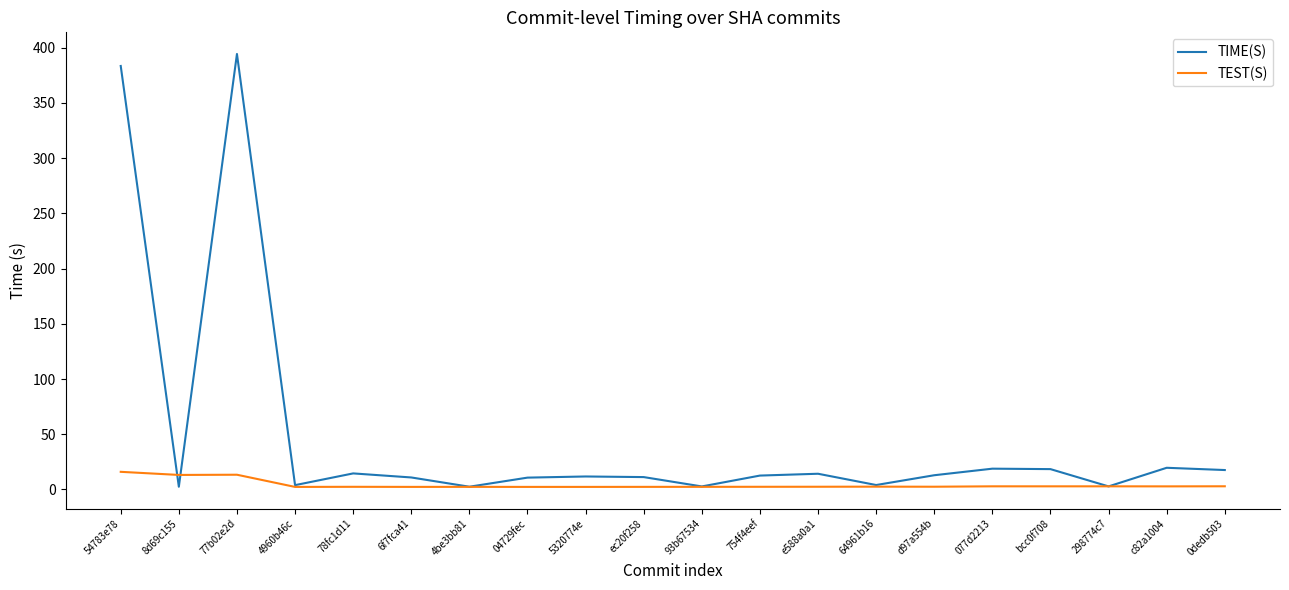

The TIME(S) series shows 17.6 at 0dedb503. True or false?

True